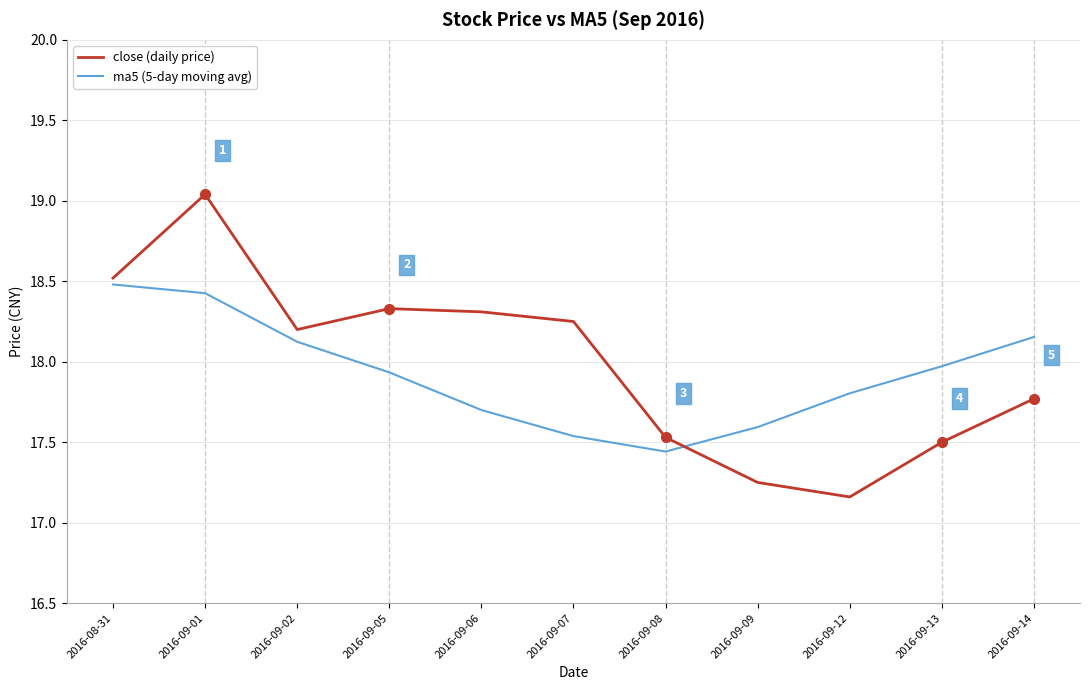

List the labels in order of ma5 (5-day moving avg) value, largest first.

2016-08-31, 2016-09-01, 2016-09-14, 2016-09-02, 2016-09-13, 2016-09-05, 2016-09-12, 2016-09-06, 2016-09-09, 2016-09-07, 2016-09-08